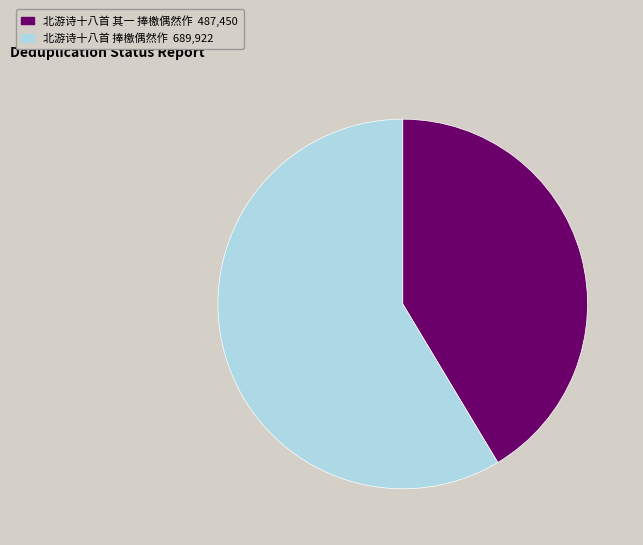

Rank the categories by value from highest to lowest.

北游诗十八首 捧檄偶然作, 北游诗十八首 其一 捧檄偶然作